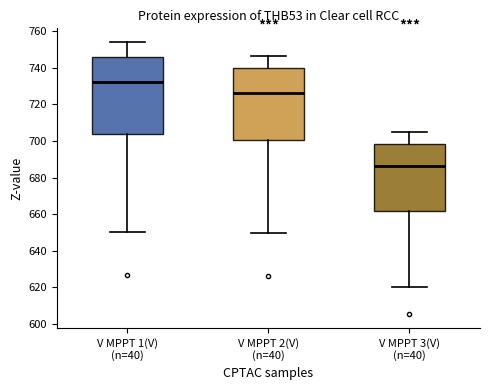

Where is the lower edge of the box for V MPPT 3(V) (n=40) on the y-axis? The values are not printed on the chart, so give them approximately, as read against the axis.

662